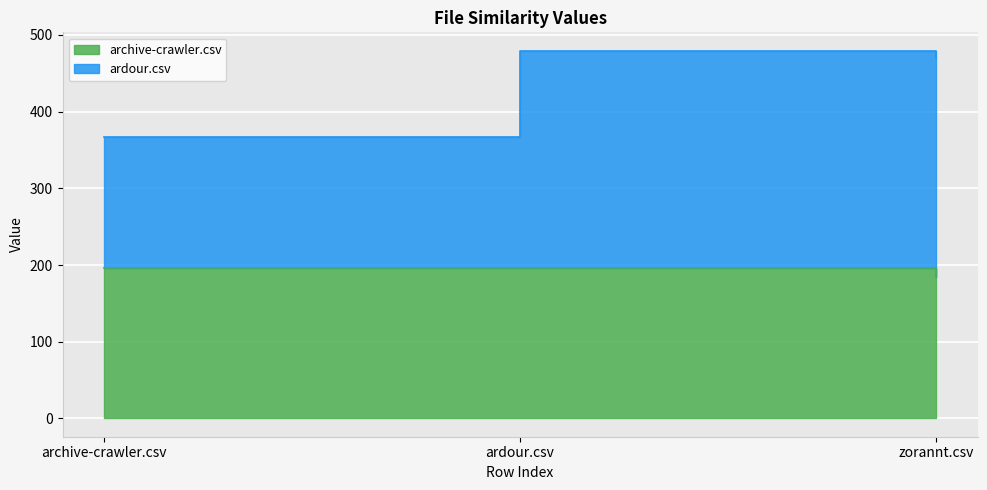

What is the sum of all archive-crawler.csv values?

576.0